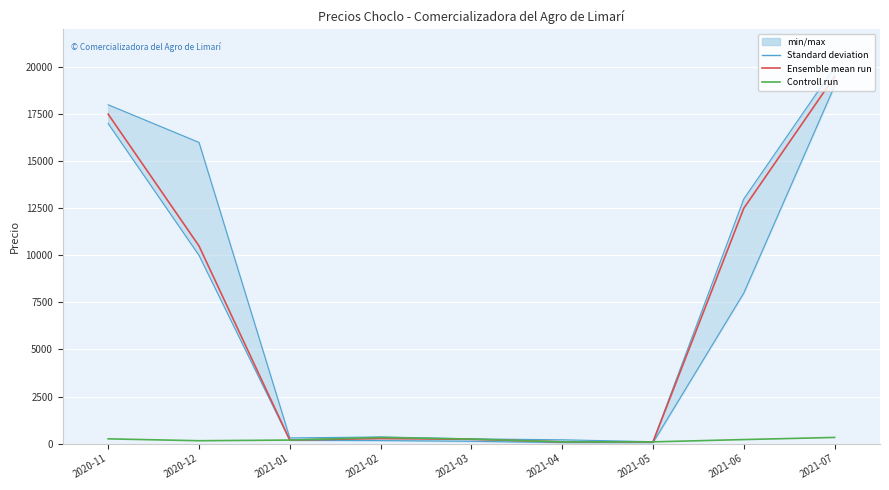

Reading left to right, what are all the values shown in this chart?

Precio maximo: 18000	16000	300	350	250	200	100	13000	20000
Precio minimo: 17000	10000	170	160	120	50	50	8000	19000
Precio promedio ponderado: 17500	10500	185	265	225	90	90	12500	19500
Precio $/Kg: 250	150	185	325	240	90	90	212	325